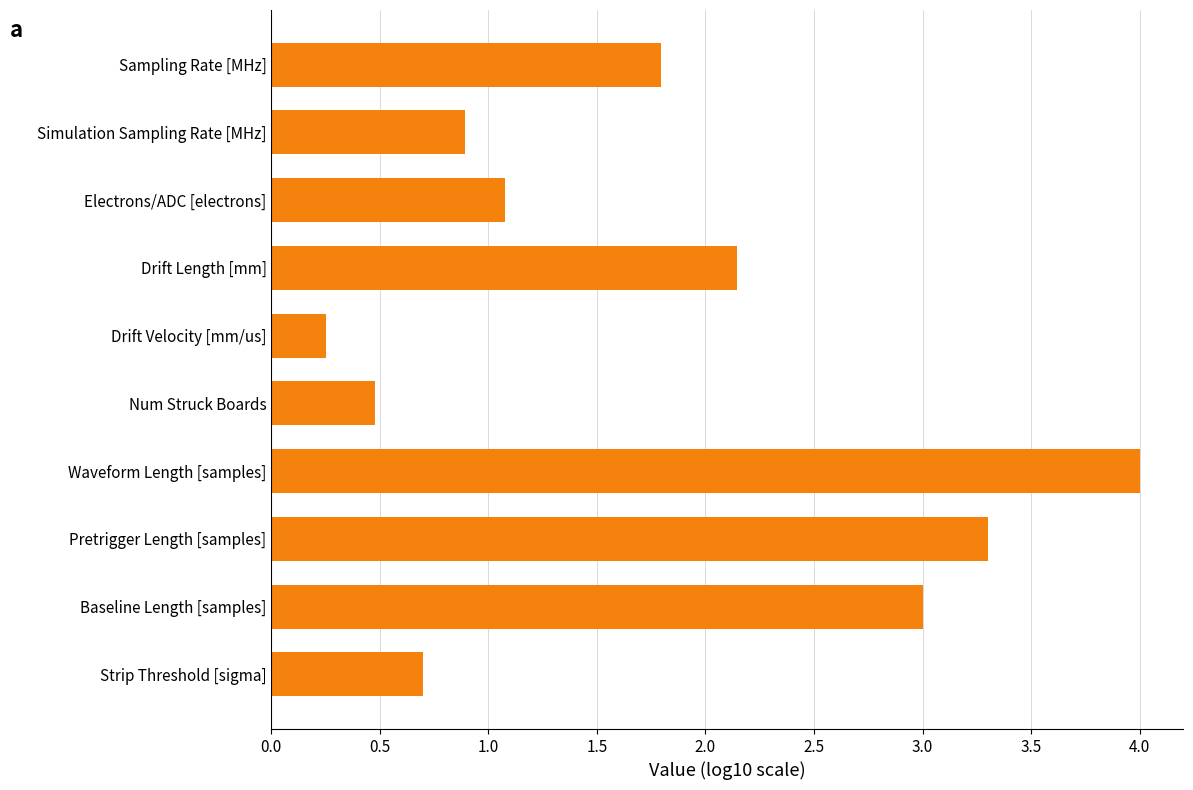

What is the difference between the maximum and second lowest values?

3.5